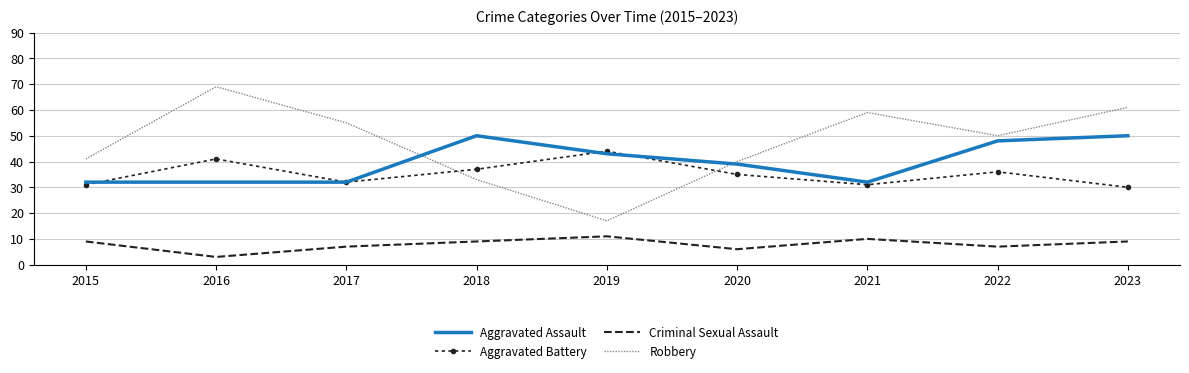

What is the smallest value displayed?

3